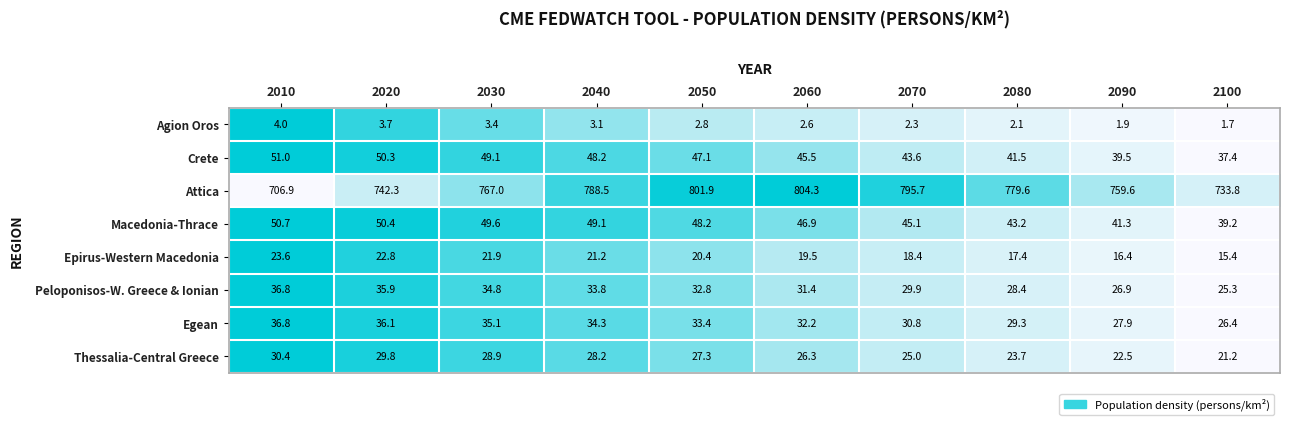

What is the difference between the highest and lowest values at 2040?

785.4